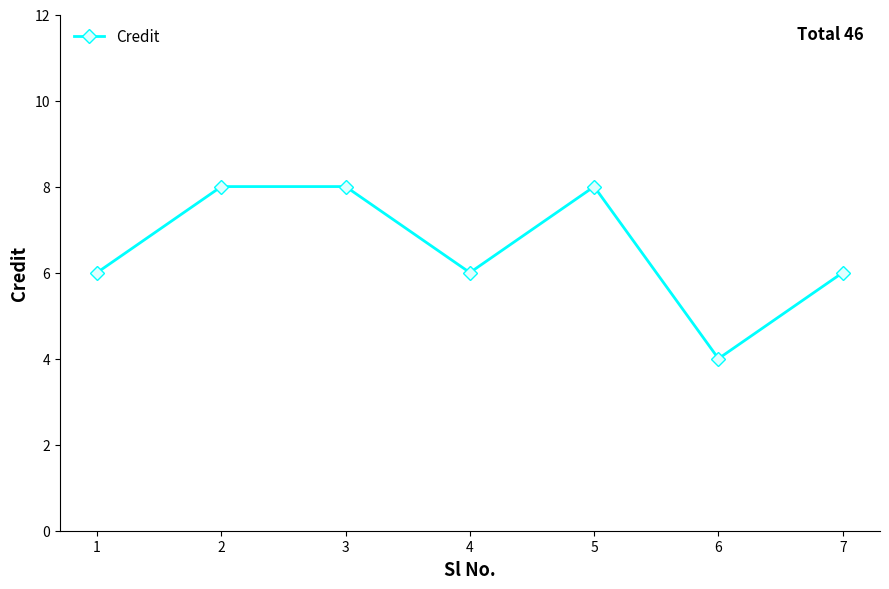

What is the difference between the second highest and minimum values?

4